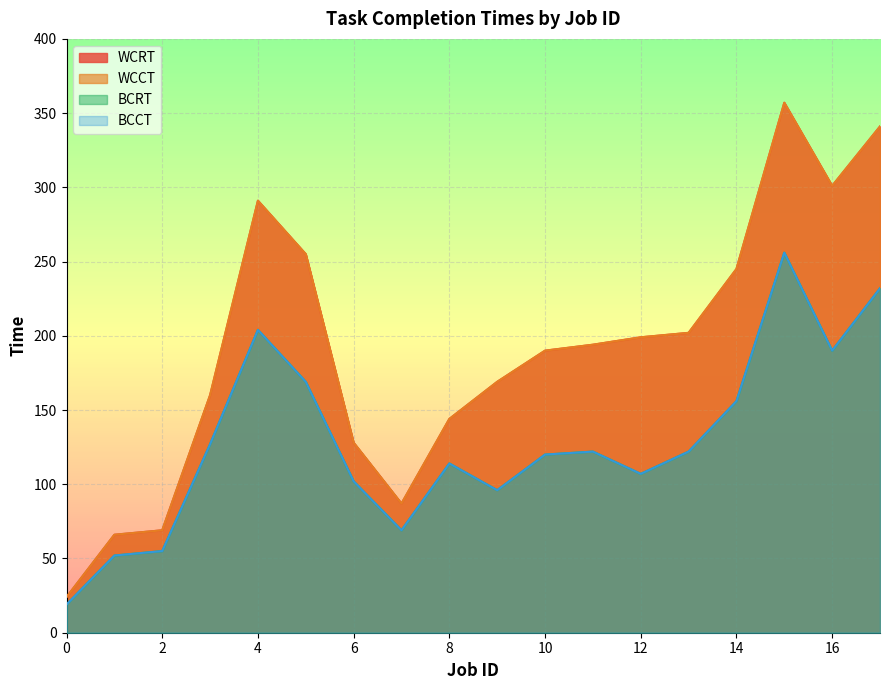

Which series has the largest total across all categories?

WCCT